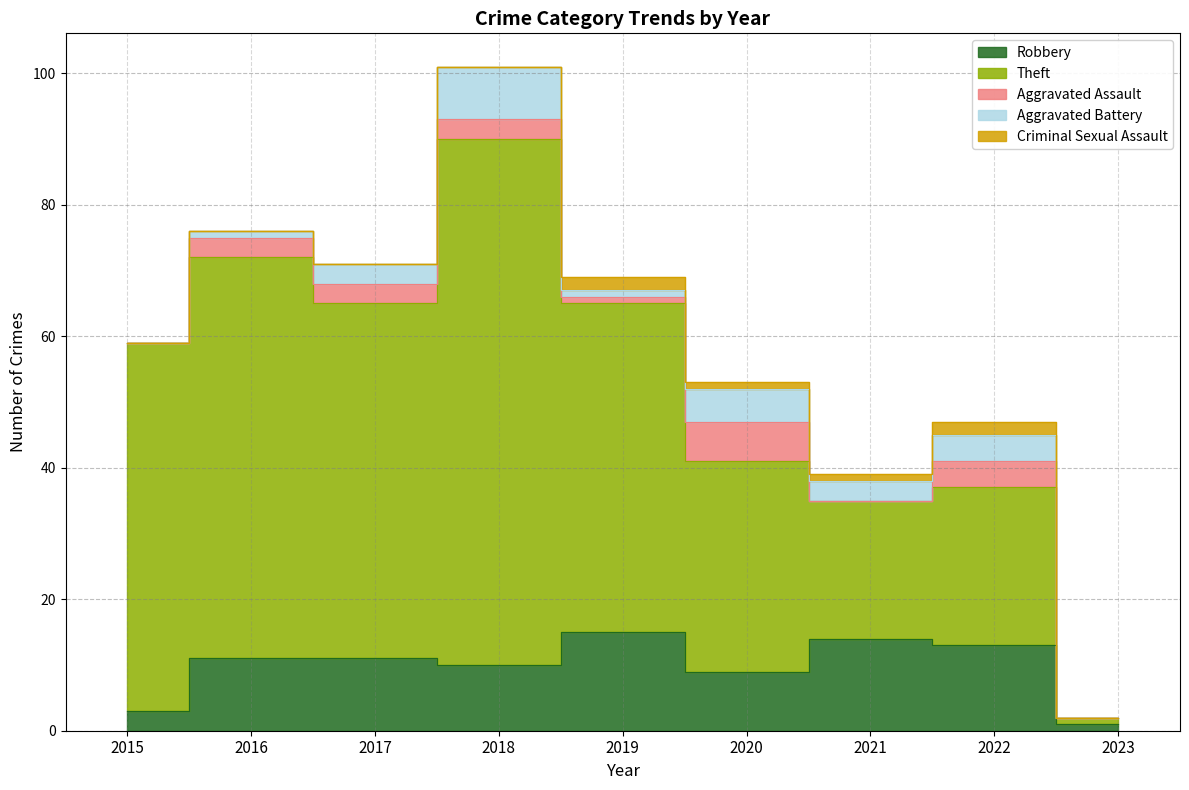

List the labels in order of Aggravated Battery value, largest first.

2018, 2020, 2022, 2017, 2021, 2016, 2019, 2015, 2023